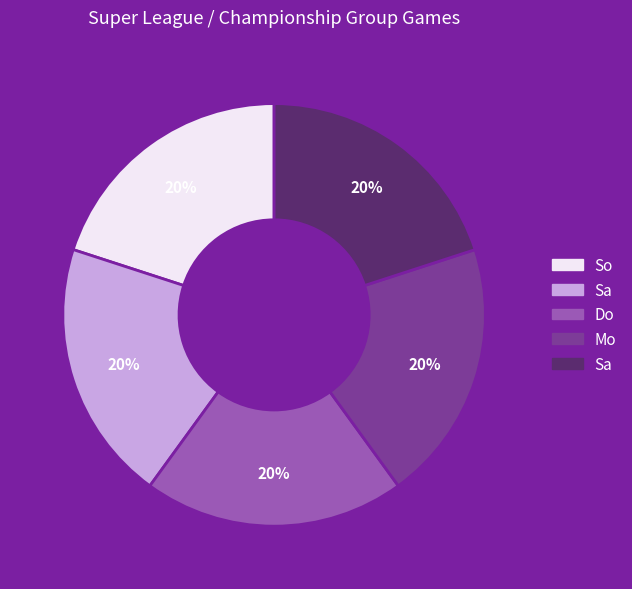

To the nearest percent, what is the average slice percentage?

20%